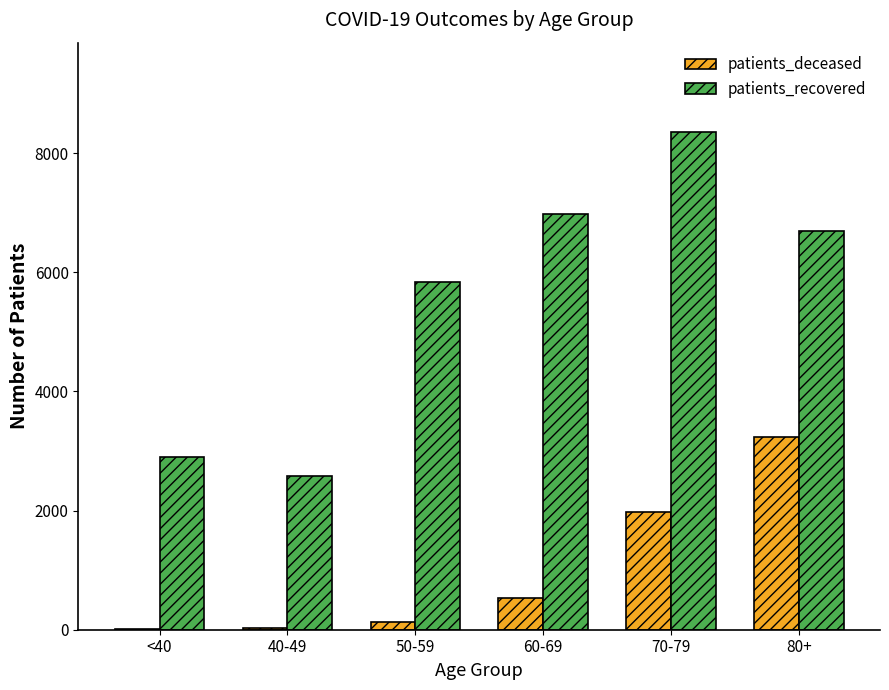

How many groups of bars are there?

6